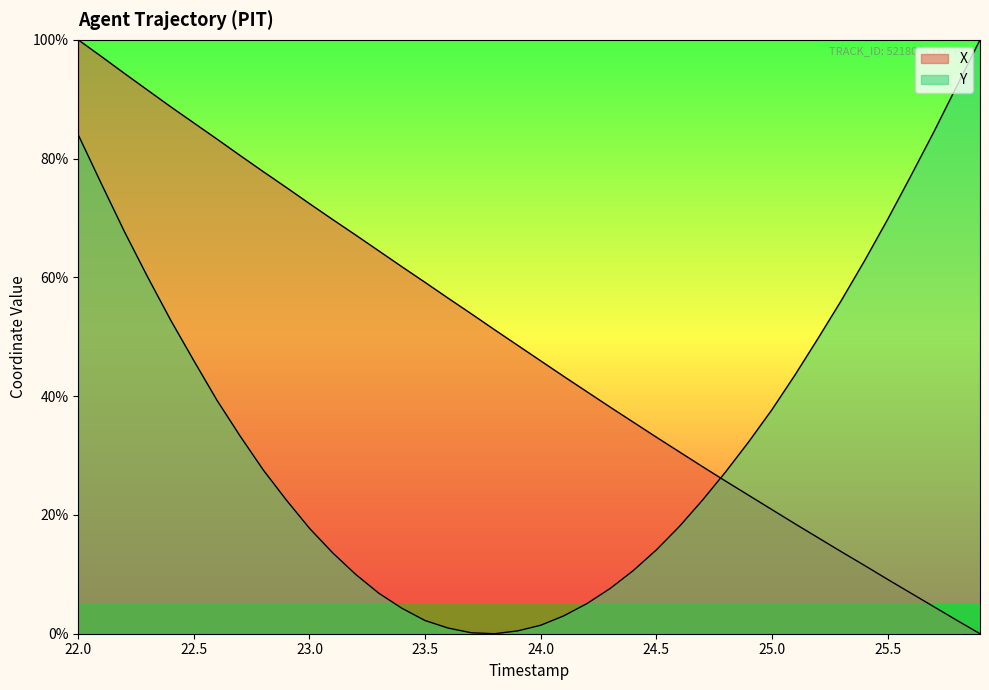

How many positive values does the Y series have?

39